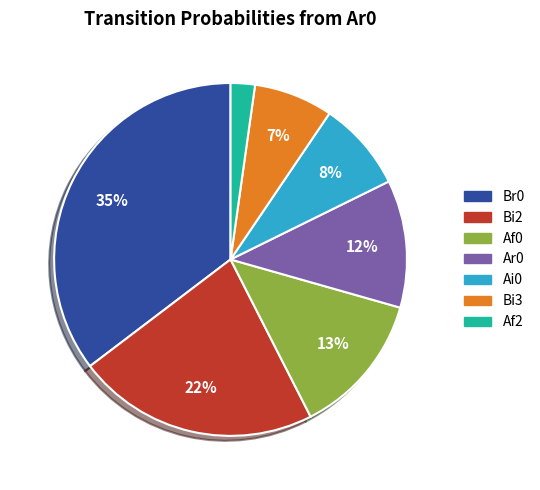

To the nearest percent, what is the difference between the largest and smallest slice percentages?

33%